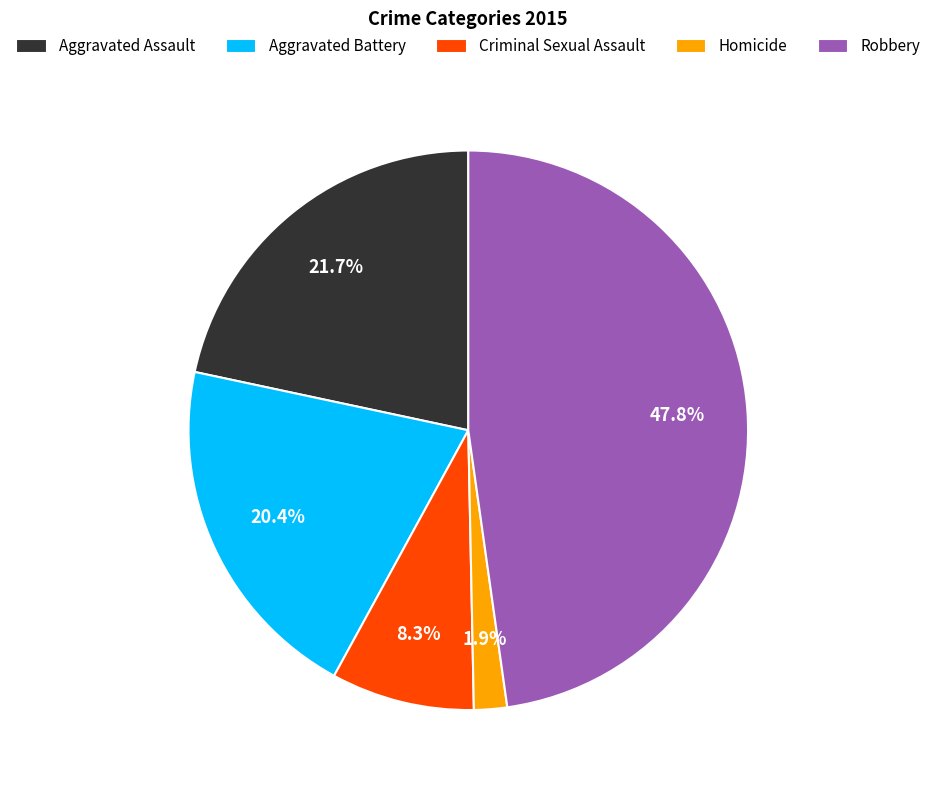

Does Aggravated Battery account for over 50% of the chart?

No